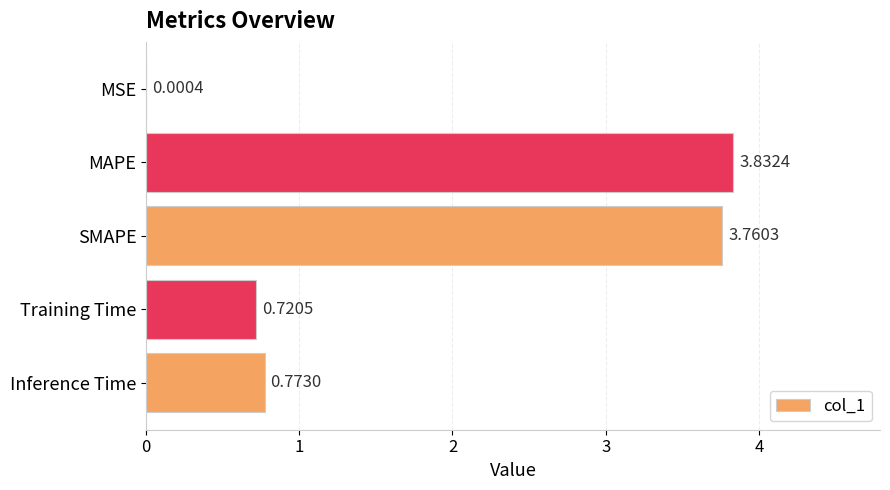

Which category has the highest value across all series?

MAPE